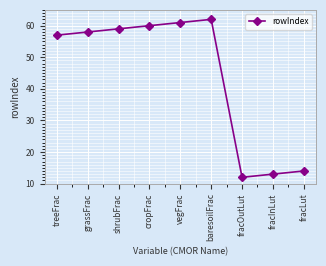

The value at shrubFrac is 59. True or false?

True